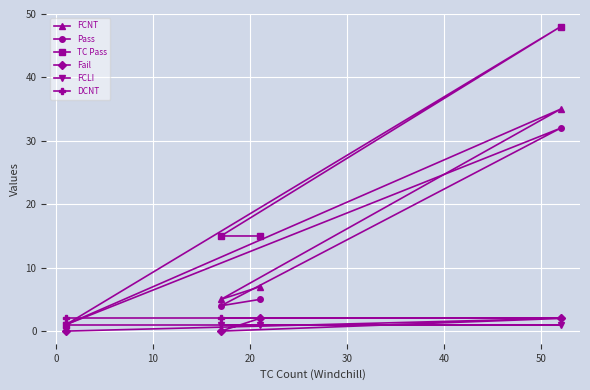

Which series has the largest total across all categories?

TC Pass